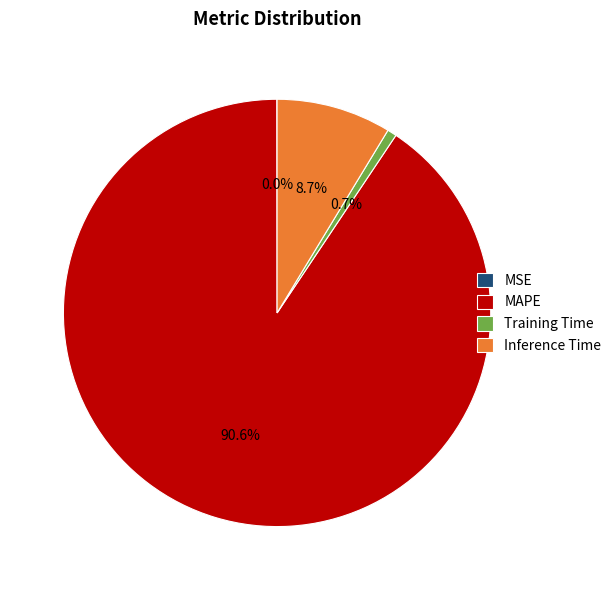

Which has a higher value, Training Time or MAPE?

MAPE